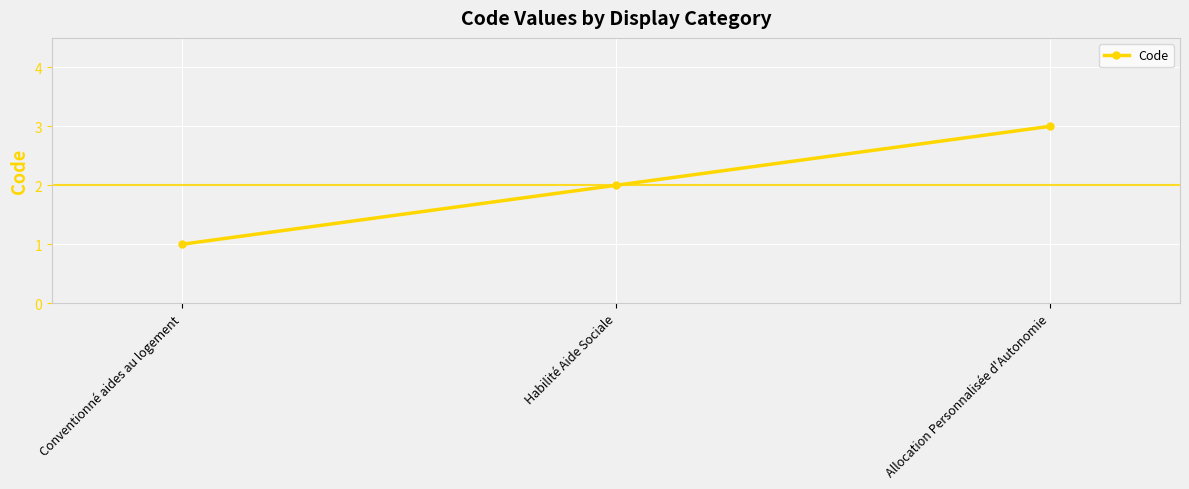

Does the chart have visible grid lines?

Yes